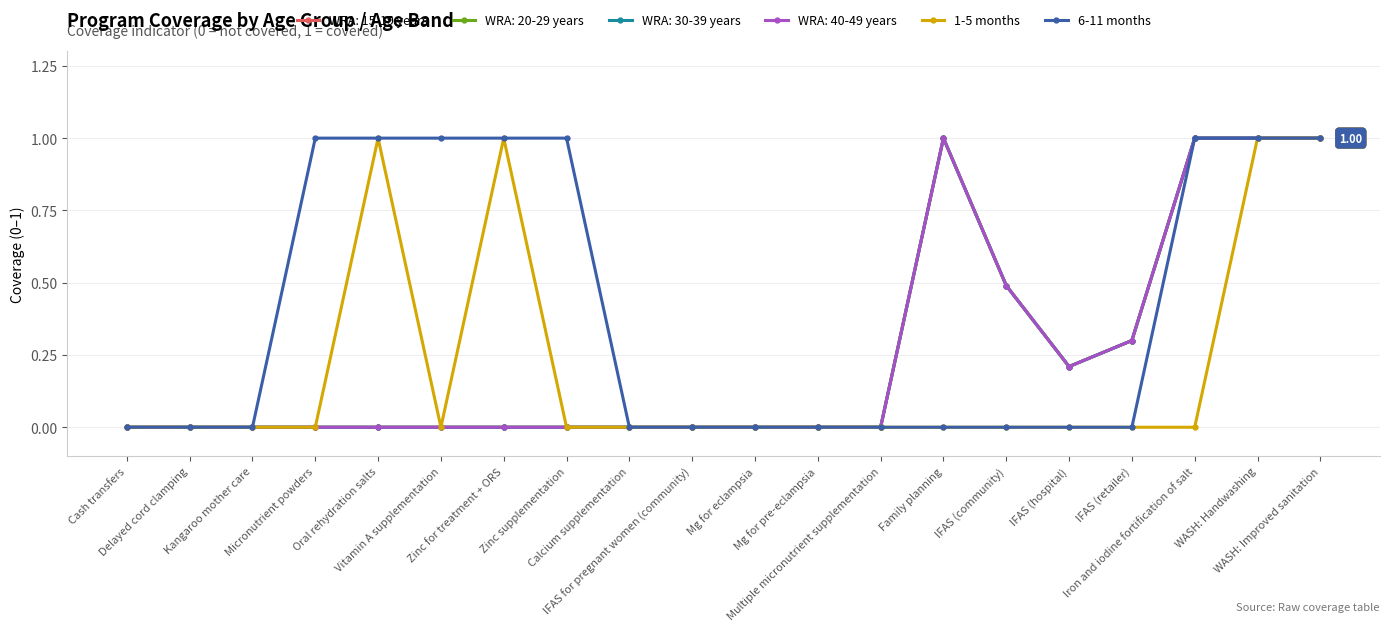

The value of 1-5 months at Mg for pre-eclampsia is -1. True or false?

False